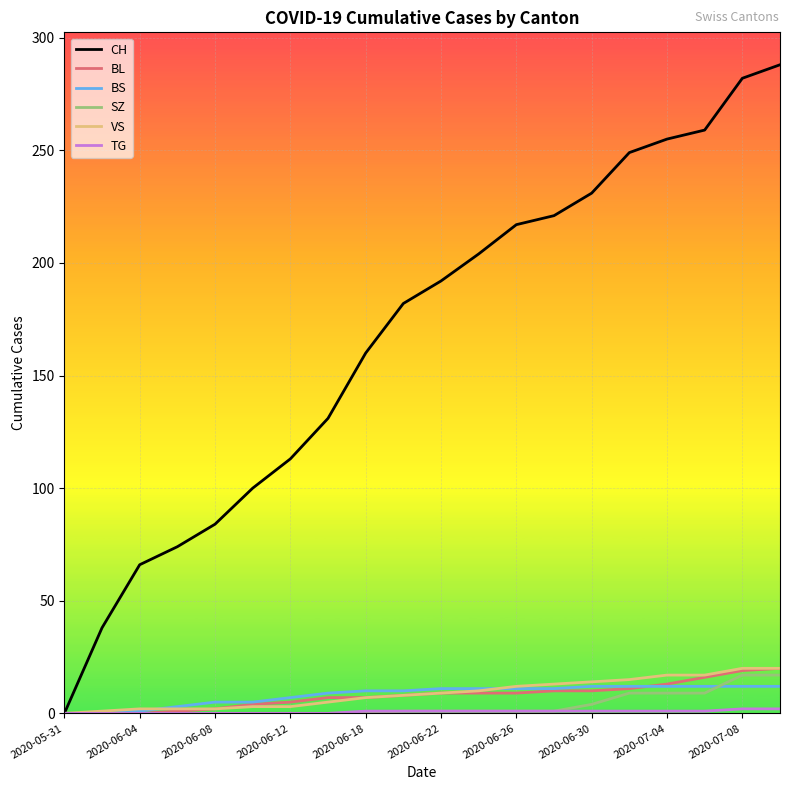

What is the sum of all BS values?

166